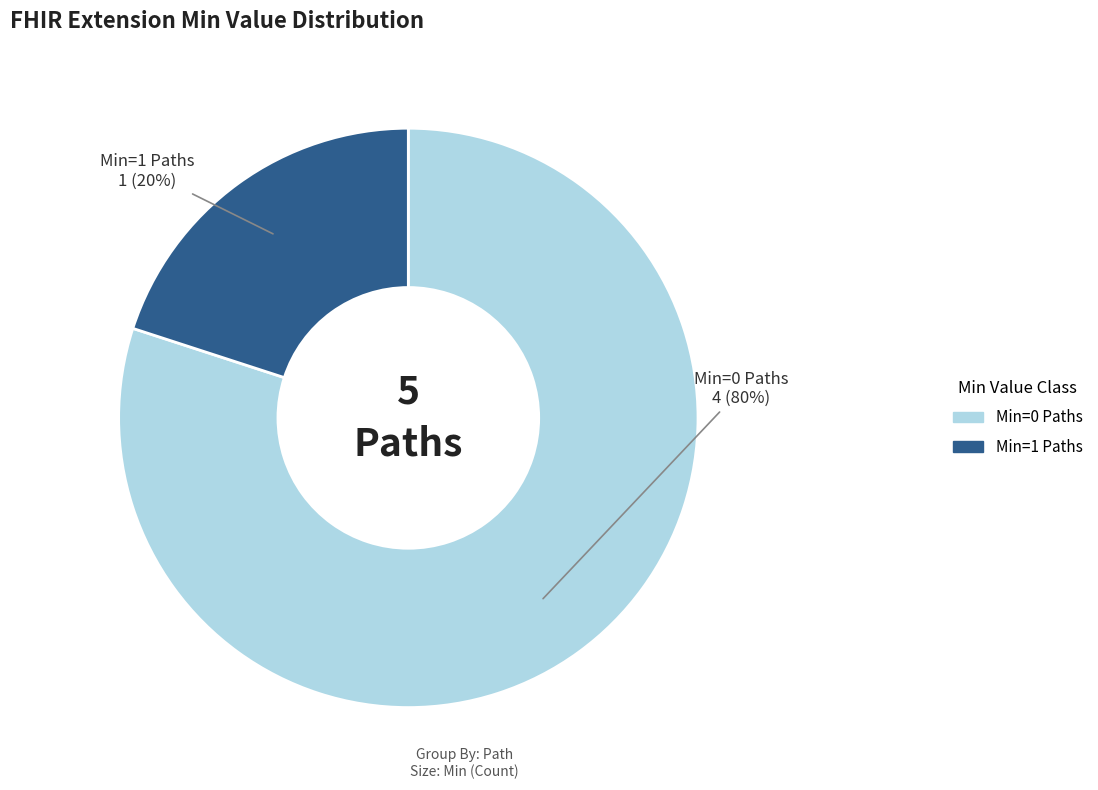

Is there a majority slice in this chart?

Yes